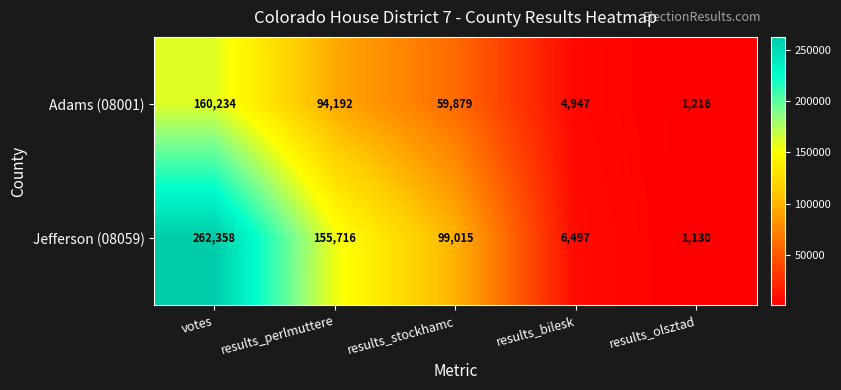

Reading right to left, what are all the values shown in this chart?

Adams (08001): results_olsztad=1216	results_bilesk=4947	results_stockhamc=59879	results_perlmuttere=94192	votes=160234
Jefferson (08059): results_olsztad=1130	results_bilesk=6497	results_stockhamc=99015	results_perlmuttere=155716	votes=262358